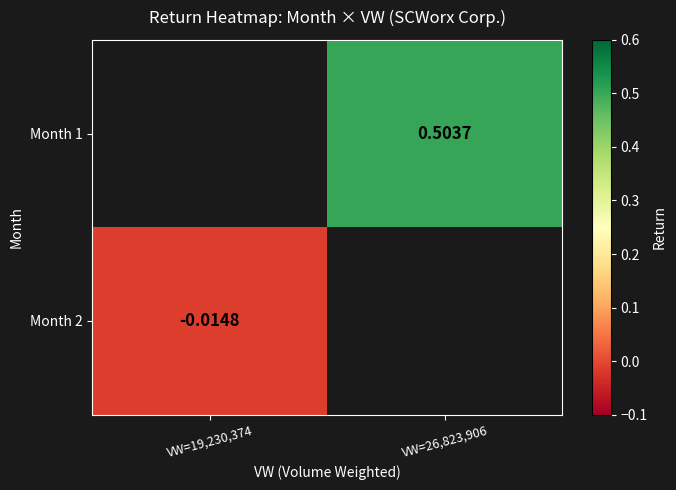

The value of Month 1 at VW=26,823,906 is 0.5. True or false?

True